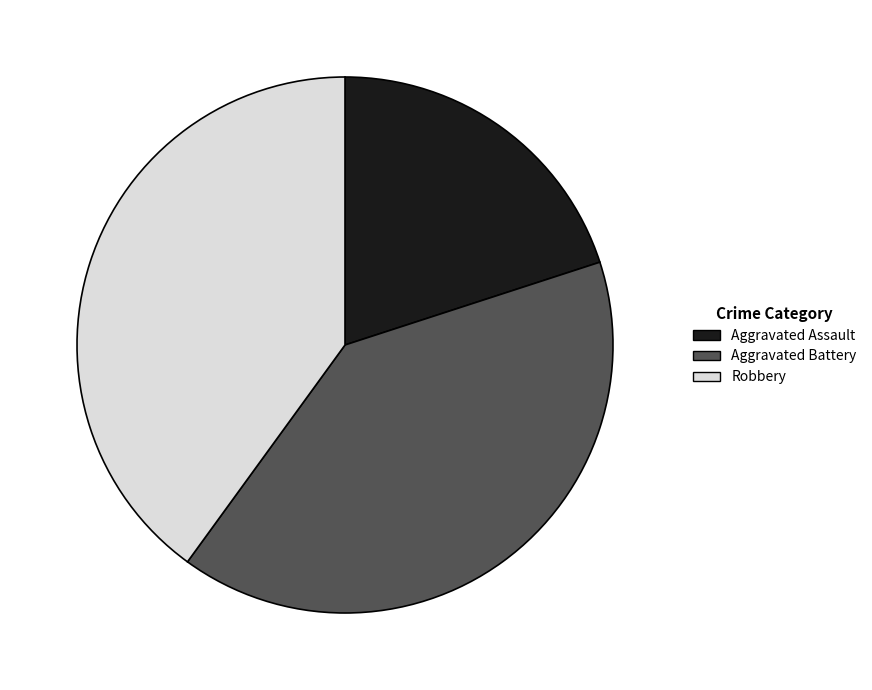

Is the sum of Aggravated Assault and Aggravated Battery greater than half?

Yes